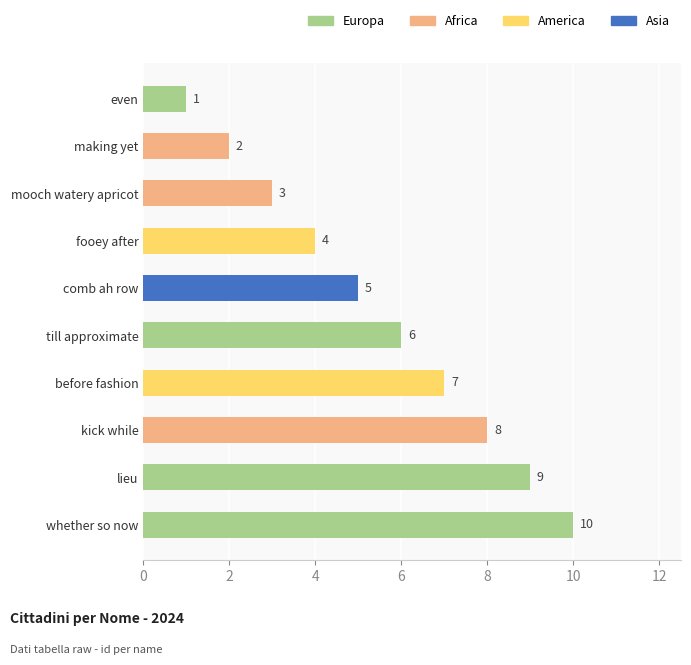

What is the ratio of the value at mooch watery apricot to the value at till approximate?

0.5